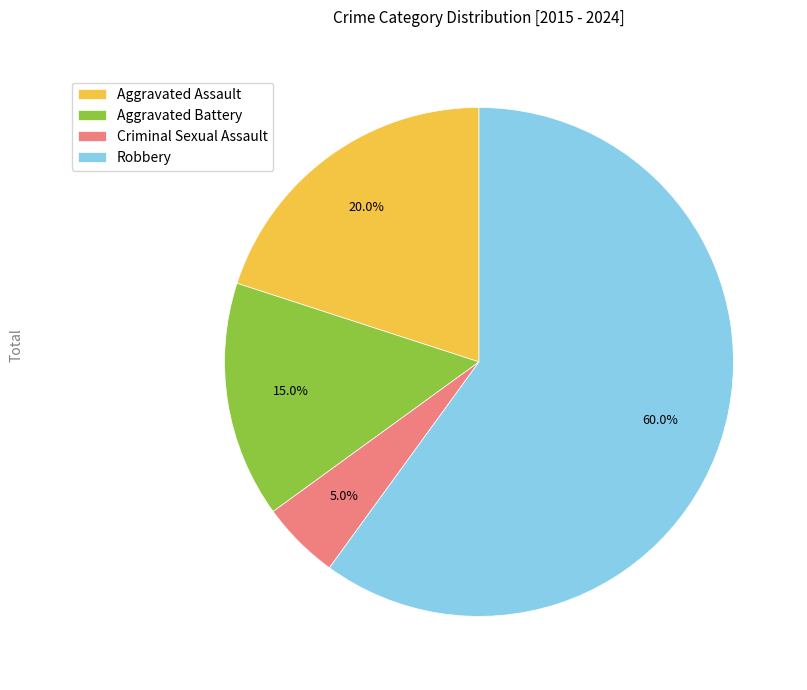

To the nearest percent, what is the combined percentage of Aggravated Assault and Aggravated Battery?

35%